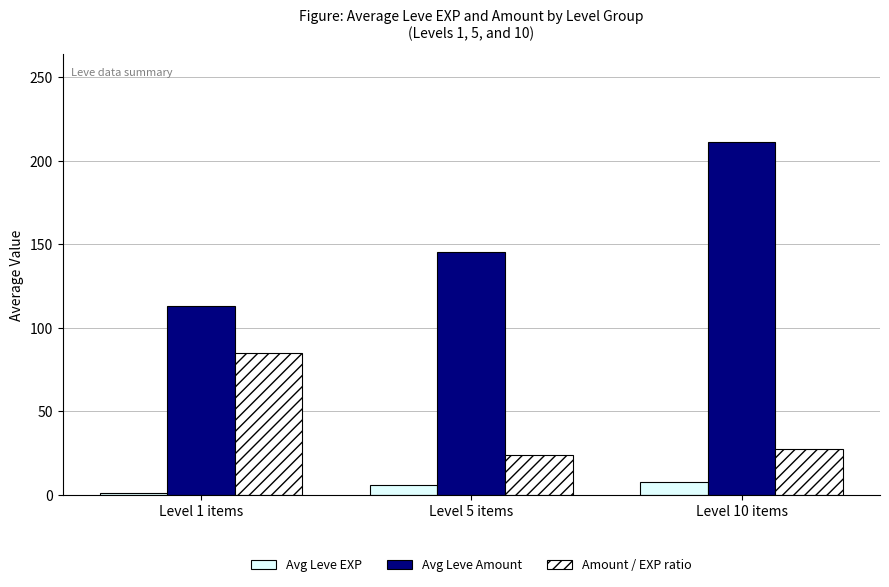

At which label does Avg Leve Amount first exceed 145?

Level 5 items